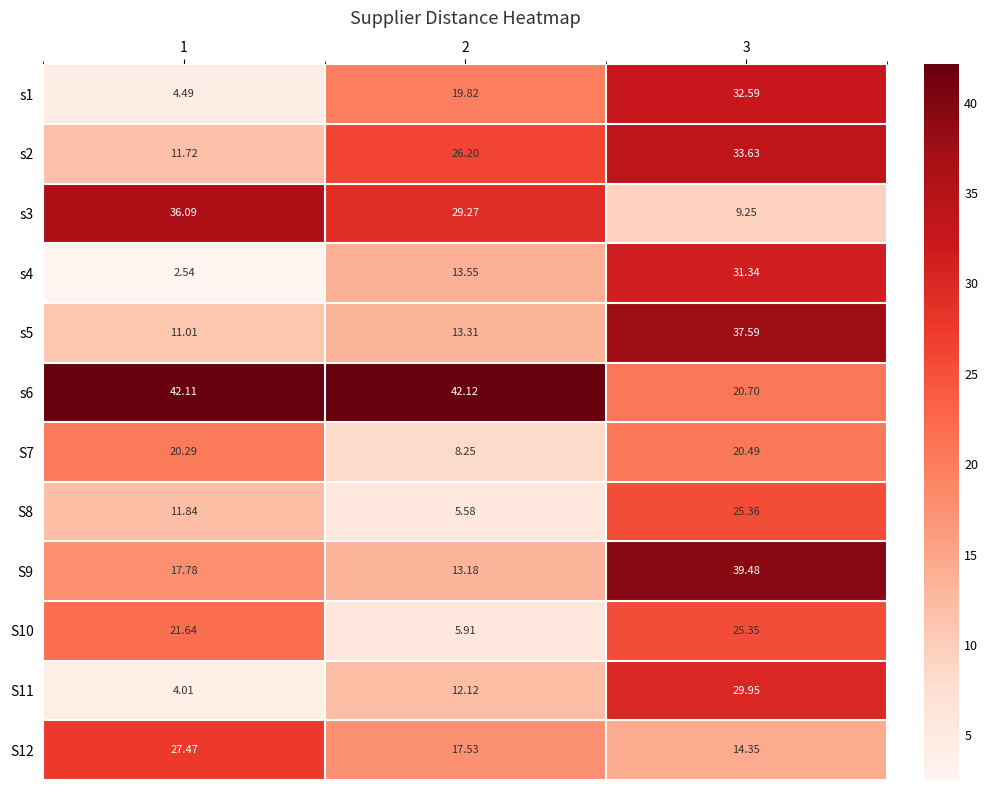

Reading left to right, what are all the values shown in this chart?

s1: 1=4.5	2=19.8	3=32.6
s2: 1=11.7	2=26.2	3=33.6
s3: 1=36.1	2=29.3	3=9.2
s4: 1=2.5	2=13.6	3=31.3
s5: 1=11.0	2=13.3	3=37.6
s6: 1=42.1	2=42.1	3=20.7
S7: 1=20.3	2=8.2	3=20.5
S8: 1=11.8	2=5.6	3=25.4
S9: 1=17.8	2=13.2	3=39.5
S10: 1=21.6	2=5.9	3=25.4
S11: 1=4.0	2=12.1	3=29.9
S12: 1=27.5	2=17.5	3=14.3